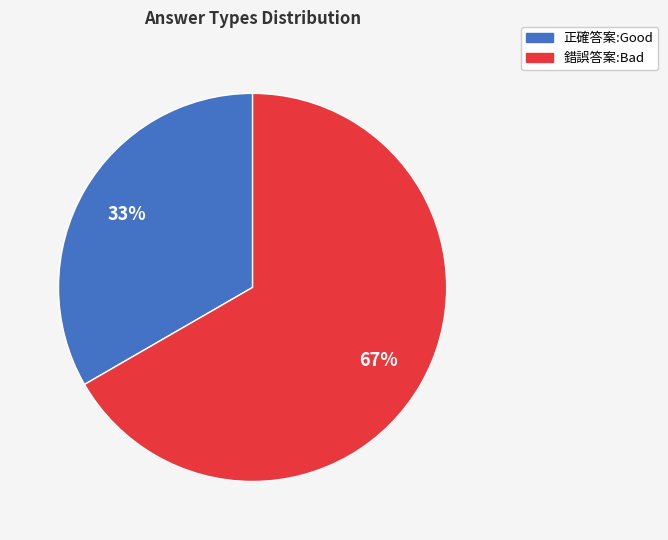

Which slice is the smallest?

正確答案:Good